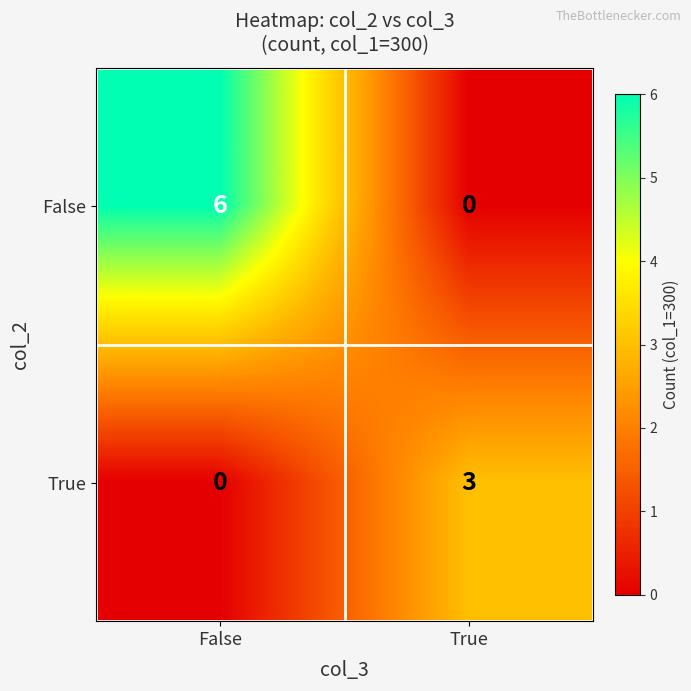

The value of True at True is 4. True or false?

False